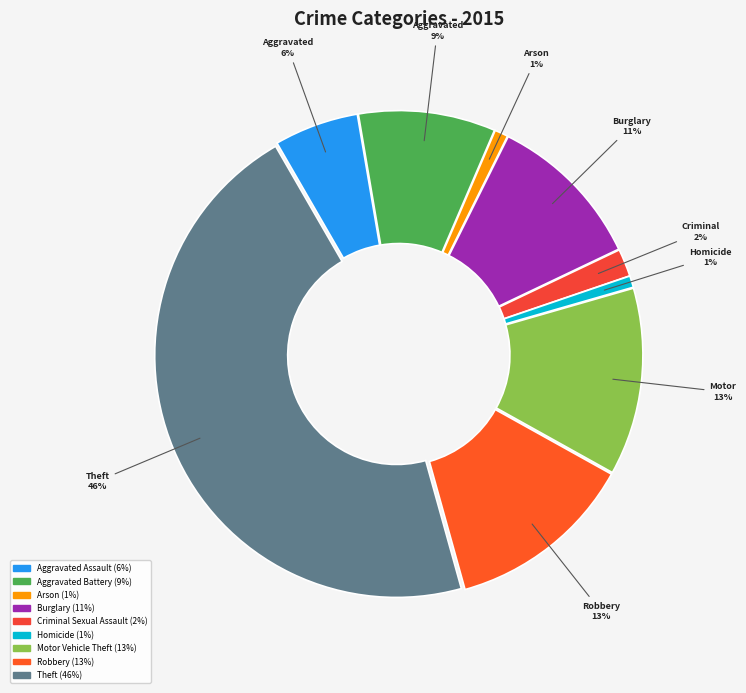

Is there a majority slice in this chart?

No